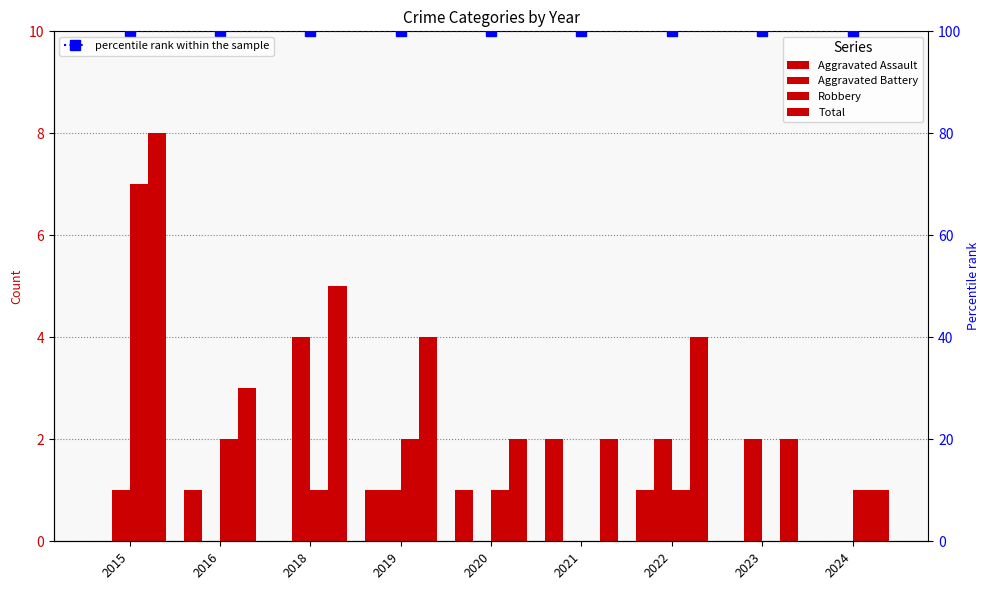

Count the number of categories in the chart.

9